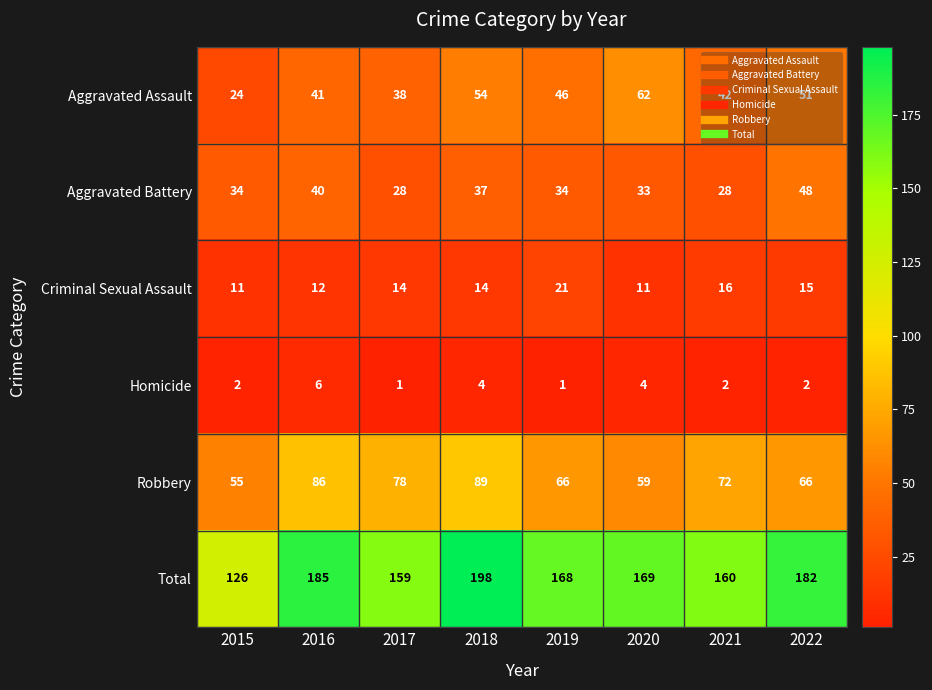

What is the difference between the highest and lowest values at 2022?

180